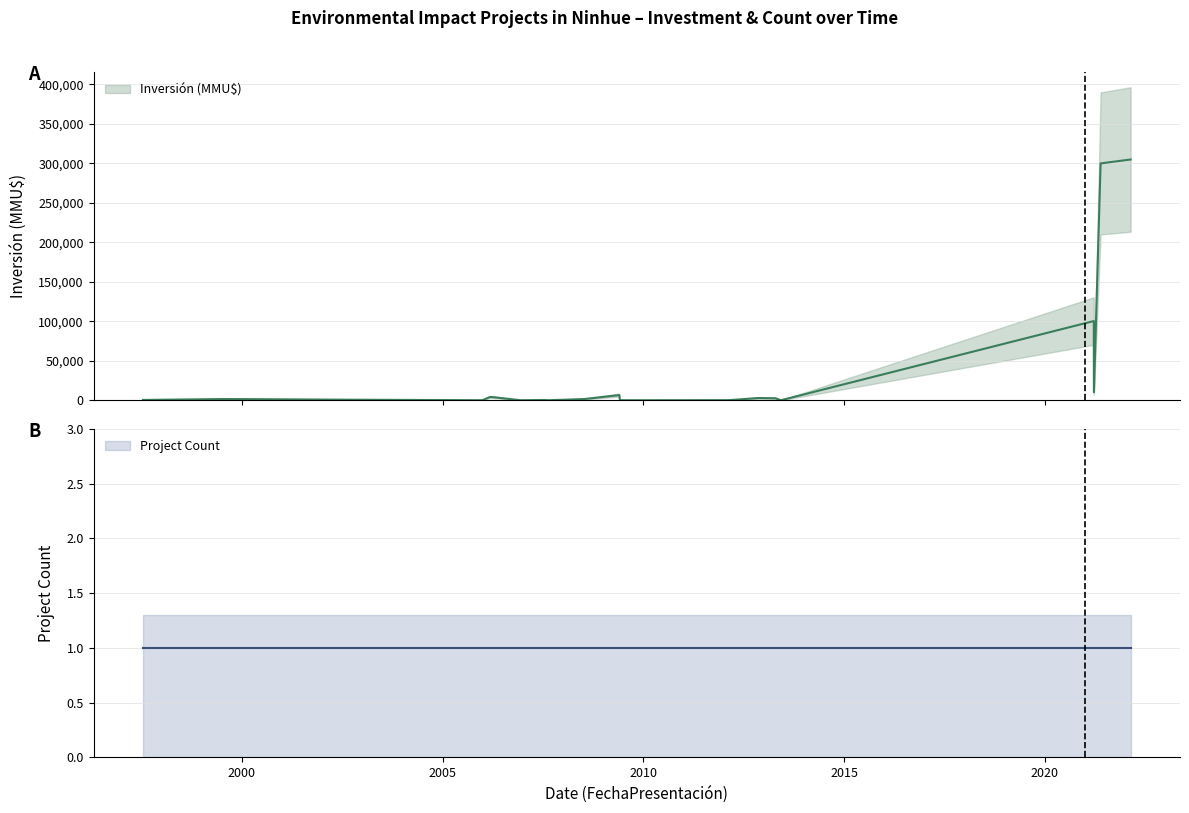

What is the highest value of the Inversión (MMU$) series?

305000